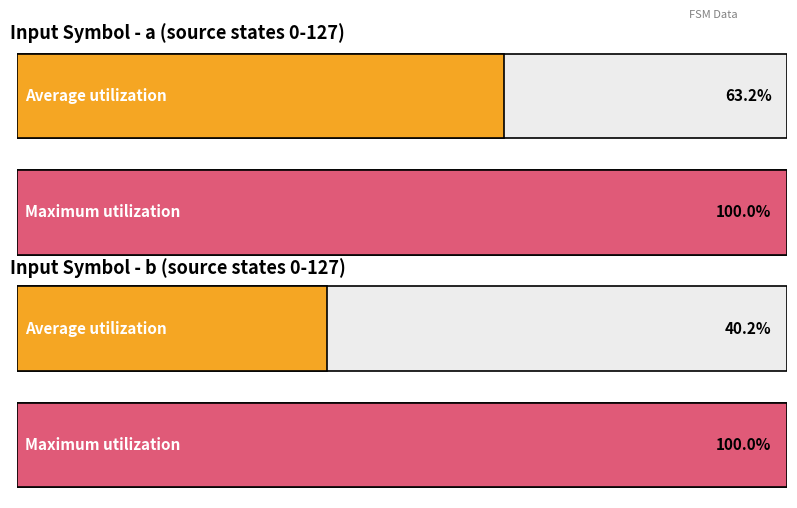

How many distinct data groups are displayed?

2